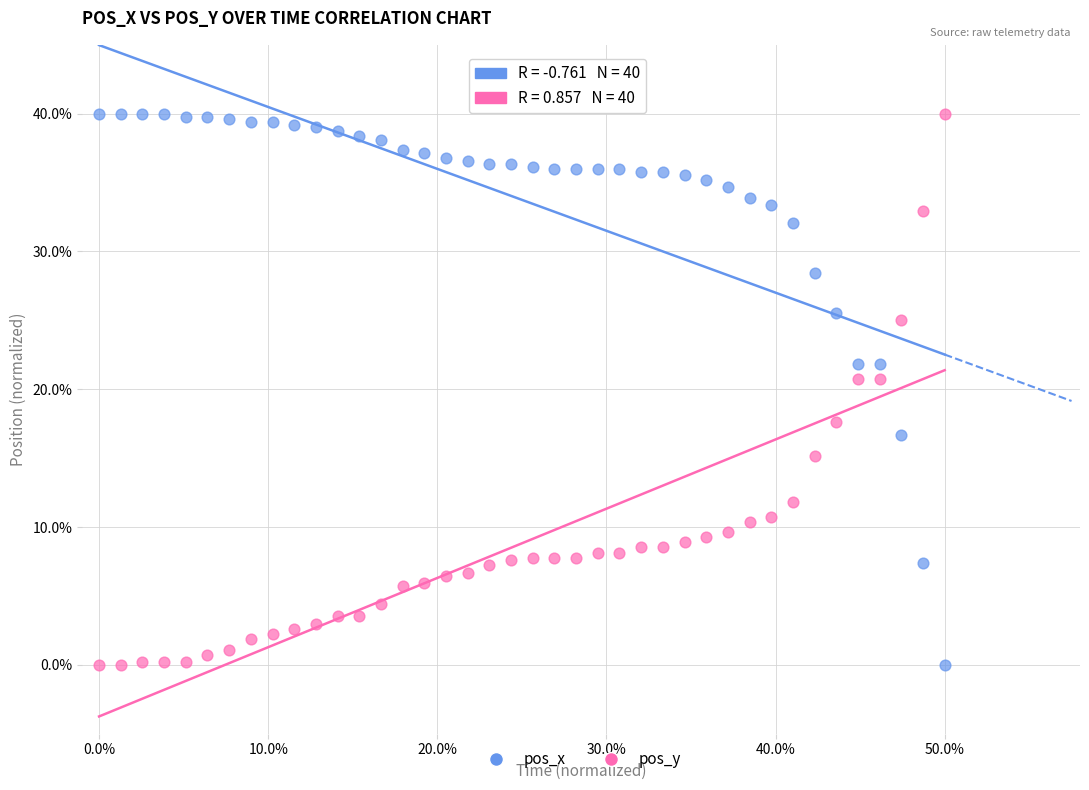

Across all data points, what is the range of Y values (max minus min)?

40.0